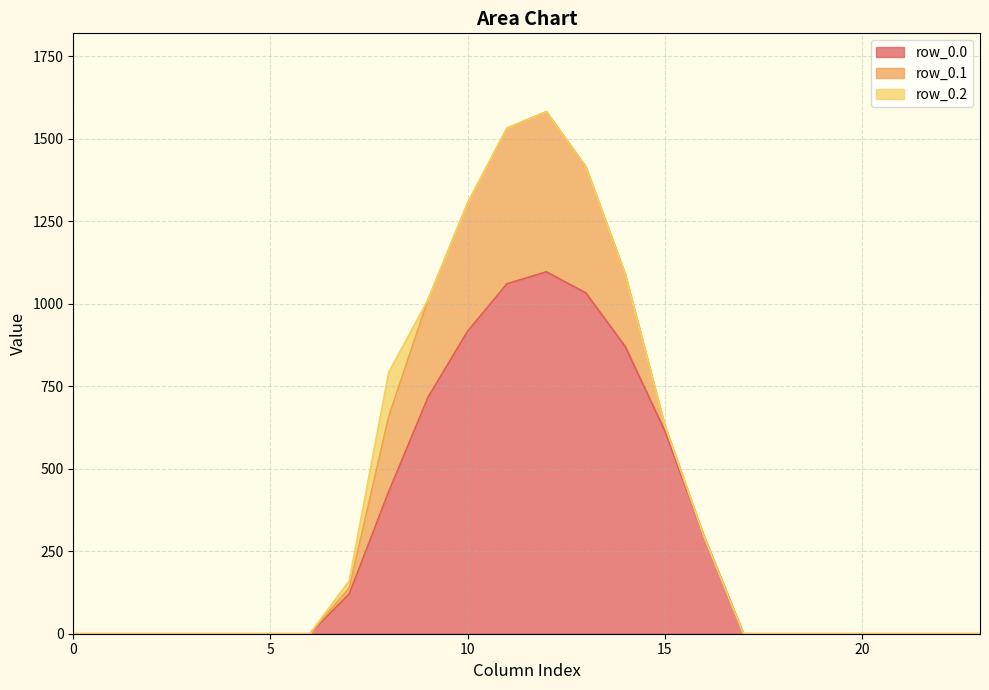

True or false: row_0.0 and row_0.1 cross at least once.

False